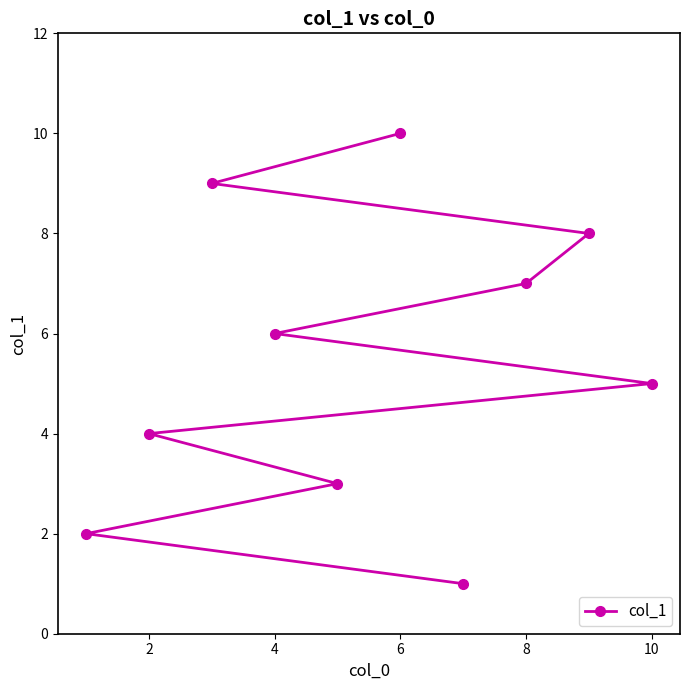

Is it true that the value at 7 is 8?

True